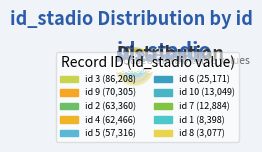

To the nearest percent, what portion does 10 represent?

3%